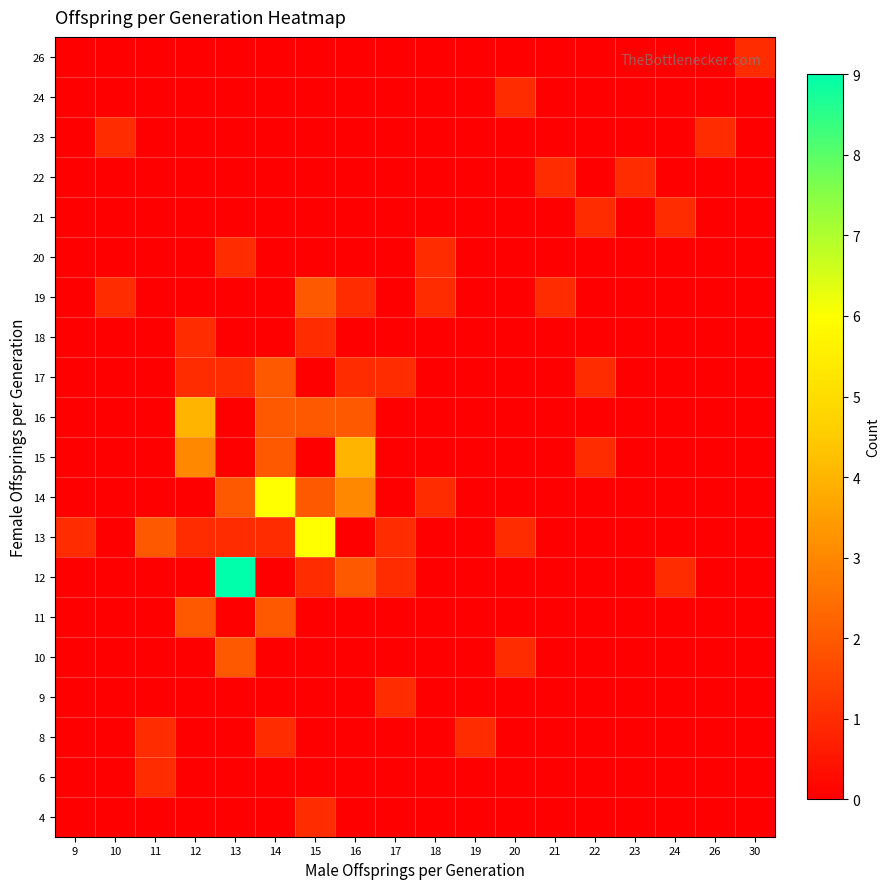

At how many categories does at least one series exceed 6?

1